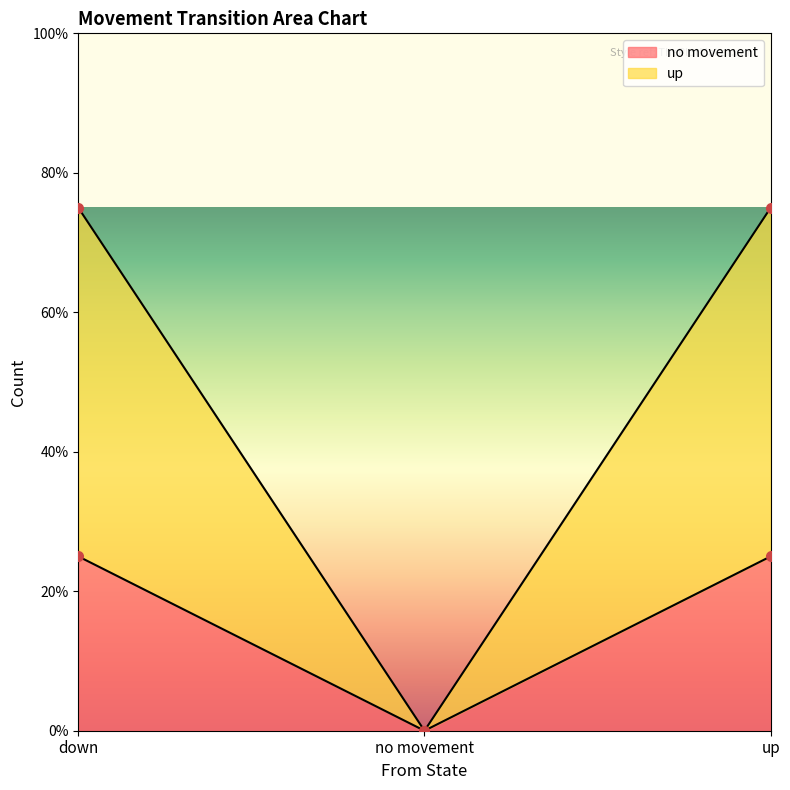

Which series has the widest spread of values?

up